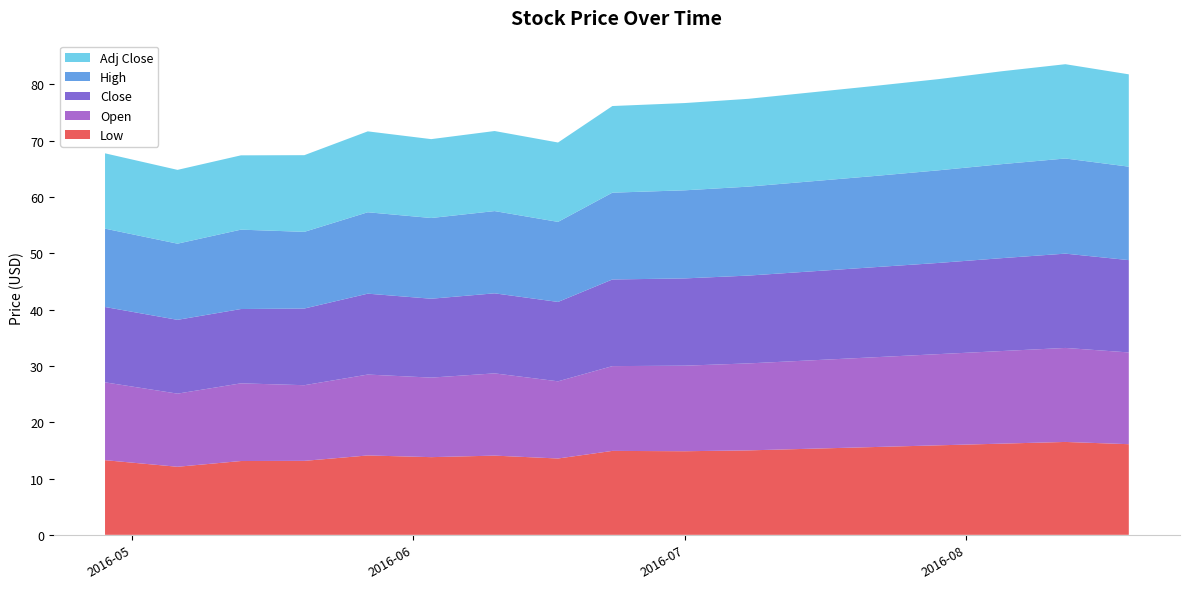

Reading left to right, what are all the values shown in this chart?

Low: 13.3	12.1	13.1	13.1	14.1	13.8	14.1	13.6	14.9	14.8	15.0	15.3	15.6	15.9	16.2	16.5	16.1
Open: 13.8	13.0	13.8	13.4	14.4	14.1	14.6	13.7	15.1	15.2	15.4	15.7	15.9	16.2	16.4	16.7	16.3
Close: 13.4	13.1	13.2	13.6	14.4	14.0	14.2	14.1	15.4	15.5	15.6	15.8	16.0	16.2	16.5	16.8	16.4
High: 13.9	13.5	14.1	13.6	14.5	14.3	14.6	14.2	15.4	15.7	15.8	16.0	16.2	16.4	16.7	16.9	16.6
Adj Close: 13.4	13.1	13.2	13.6	14.4	14.0	14.2	14.1	15.4	15.5	15.6	15.8	16.0	16.2	16.5	16.8	16.4